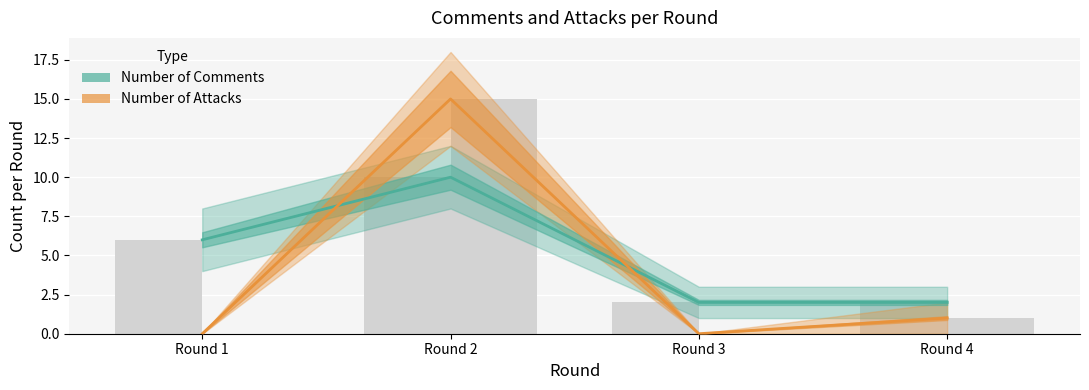

Which category has the lowest value in the Number of Comments series?

Round 3